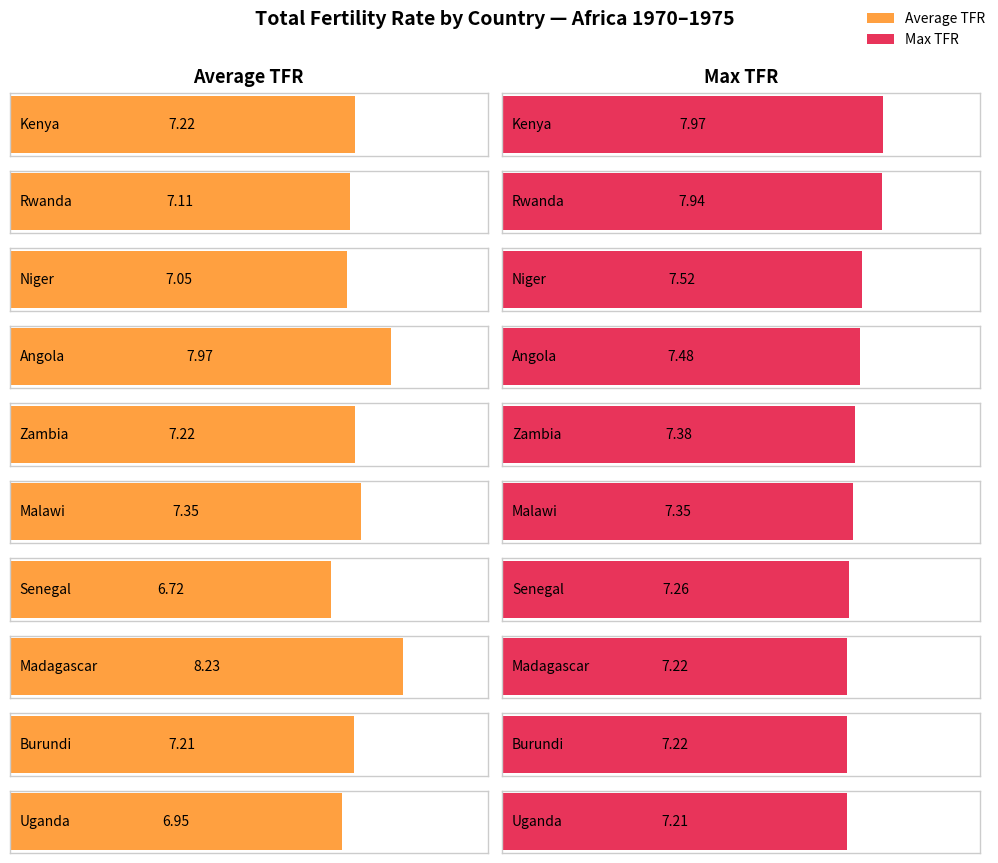

Rank the series at Uganda from lowest to highest value.

Average TFR, Max TFR